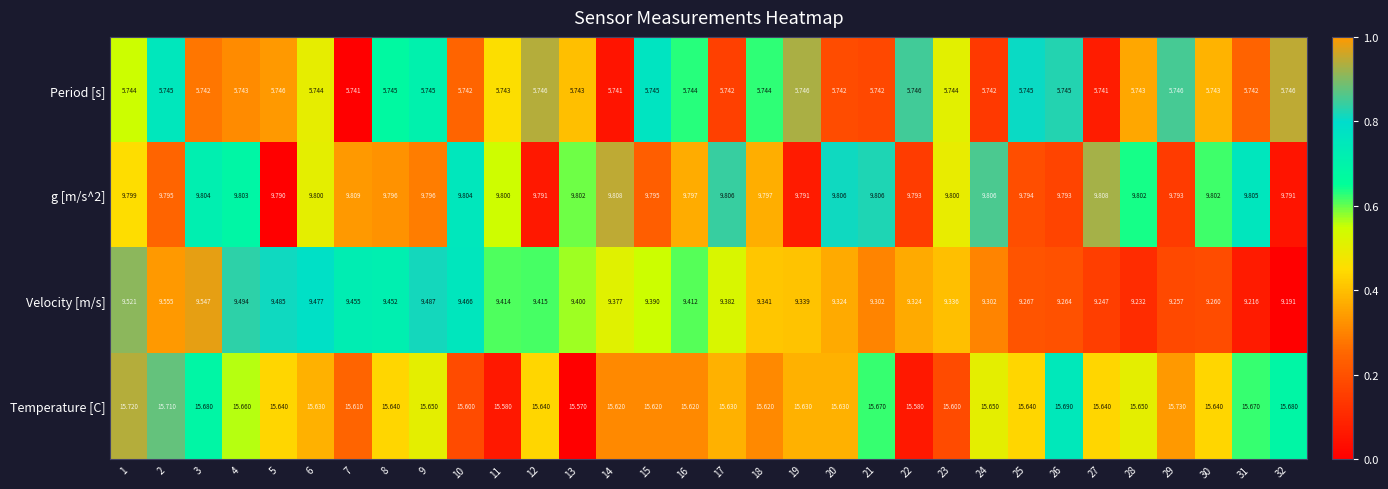

How many categories are shown in the chart?

32